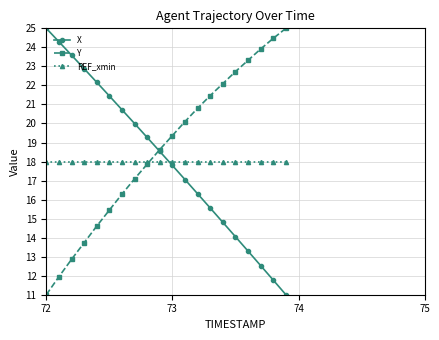

List the series in order of their overall mean, highest first.

Y, X, REF_xmin